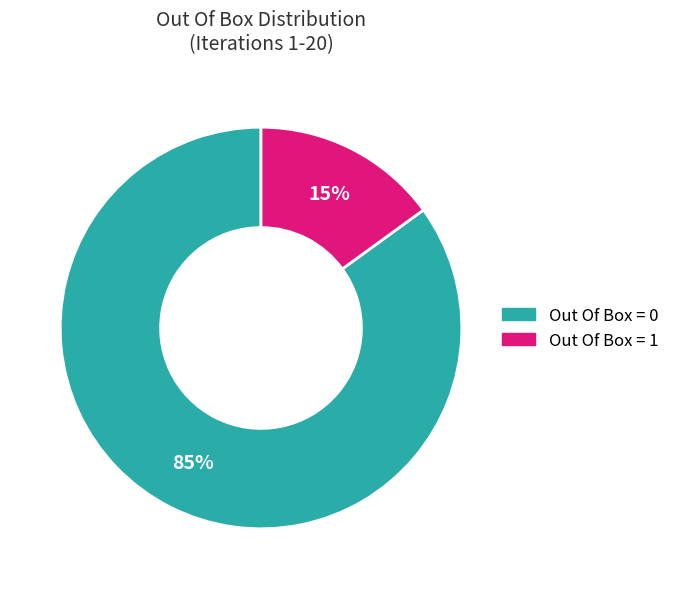

To the nearest percent, what is the combined percentage of Out Of Box = 0 and Out Of Box = 1?

100%